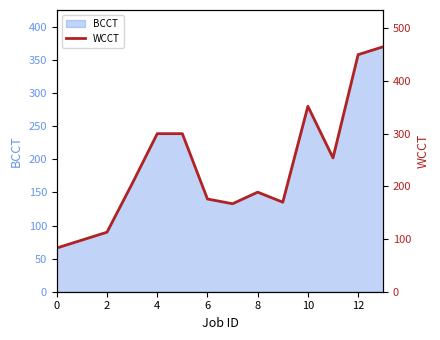

The value of BCCT at 4 is 239. True or false?

True